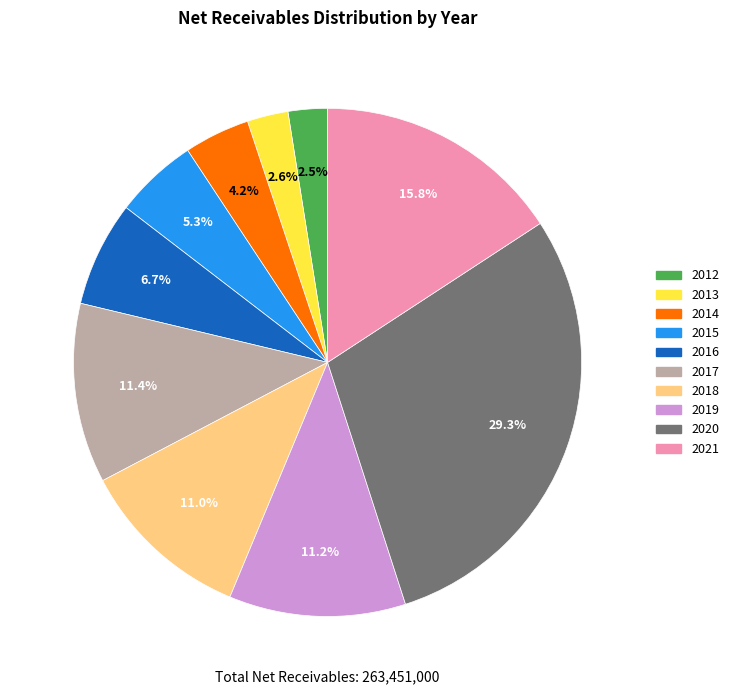

The 2013 slice represents 14% of the pie. True or false?

False